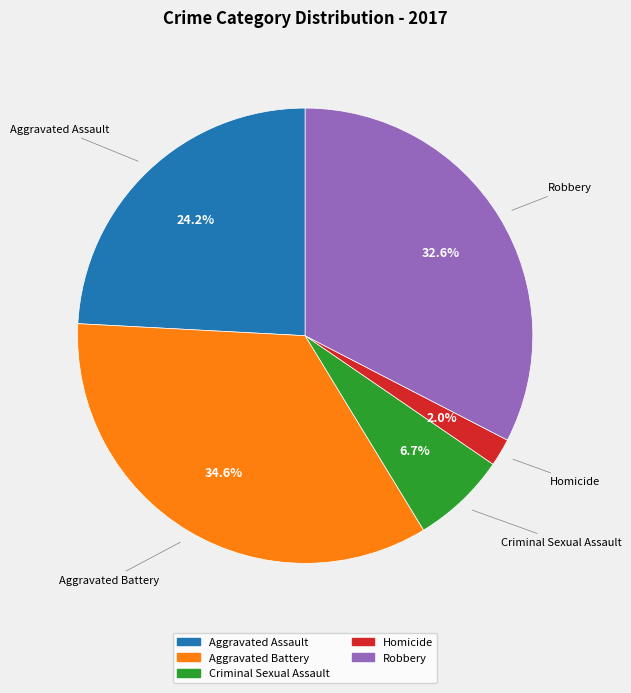

To the nearest percent, what percentage of the pie is Homicide?

2%